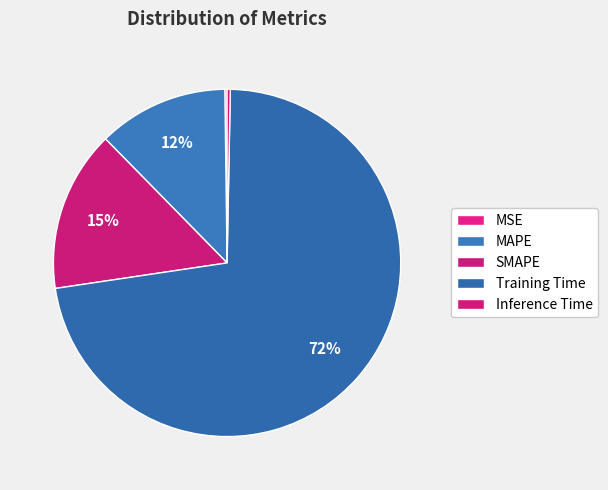

Rank the categories by value from lowest to highest.

MSE, Inference Time, MAPE, SMAPE, Training Time